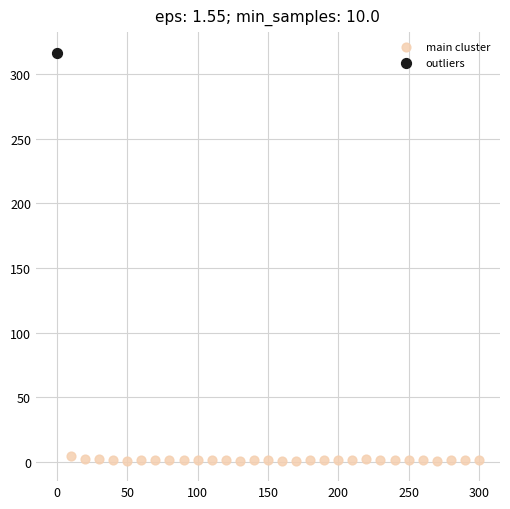

What are all the series names shown in the legend?

main cluster, outliers